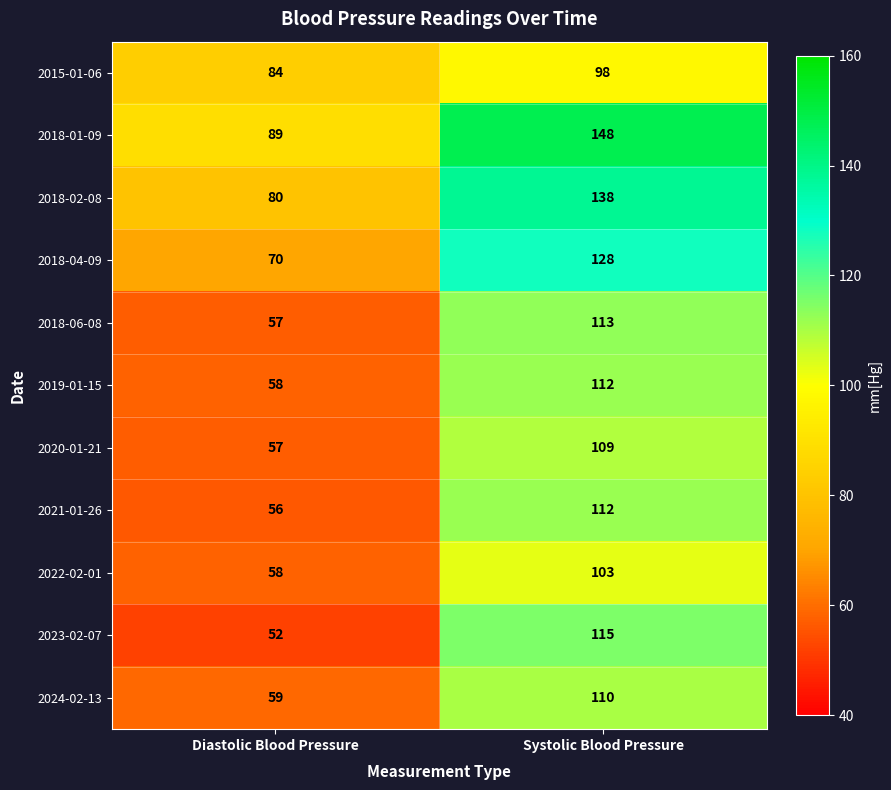

What is the lowest value of the 2015-01-06 series?

84